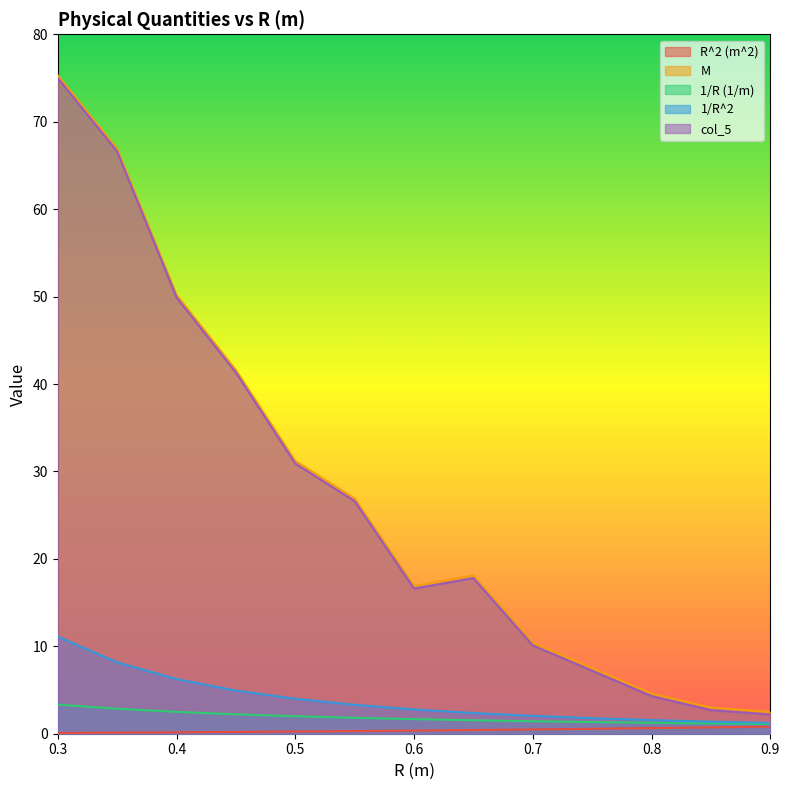

True or false: col_5 and 1/R^2 cross at least once.

False